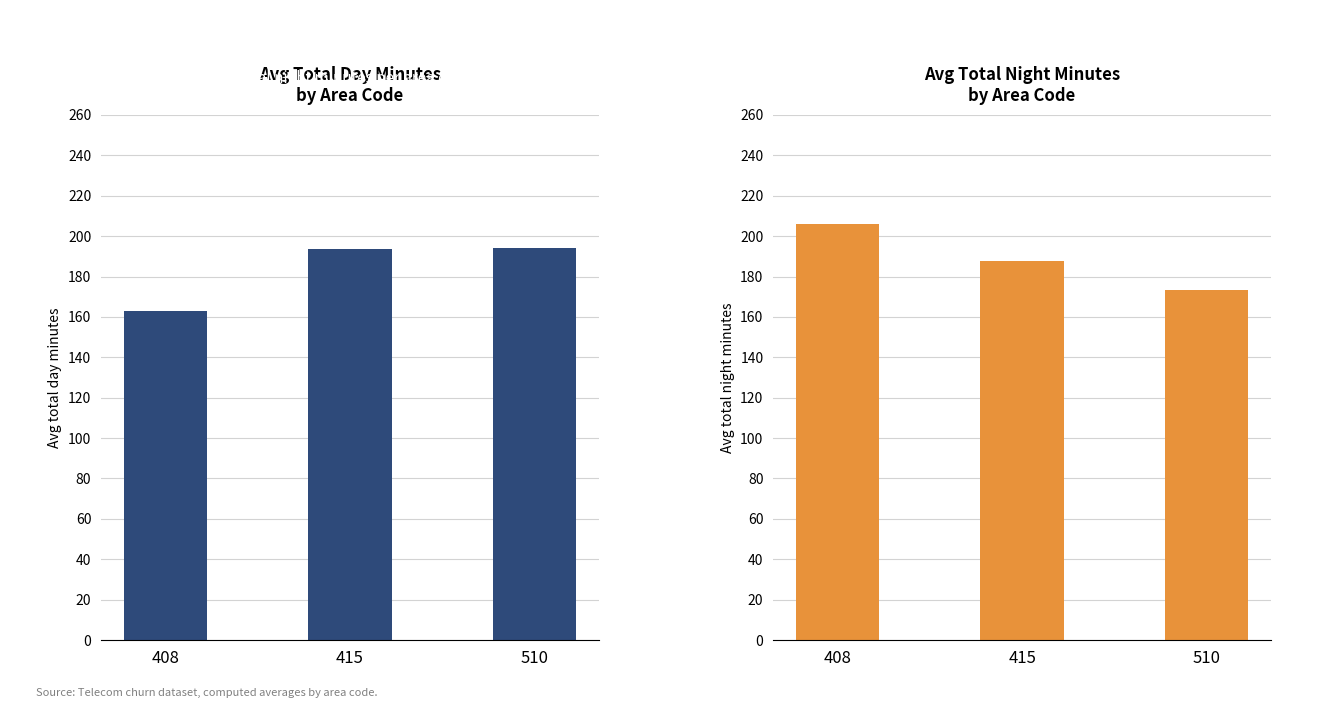

List the series in order of their peak value, highest first.

Avg total night minutes, Avg total day minutes